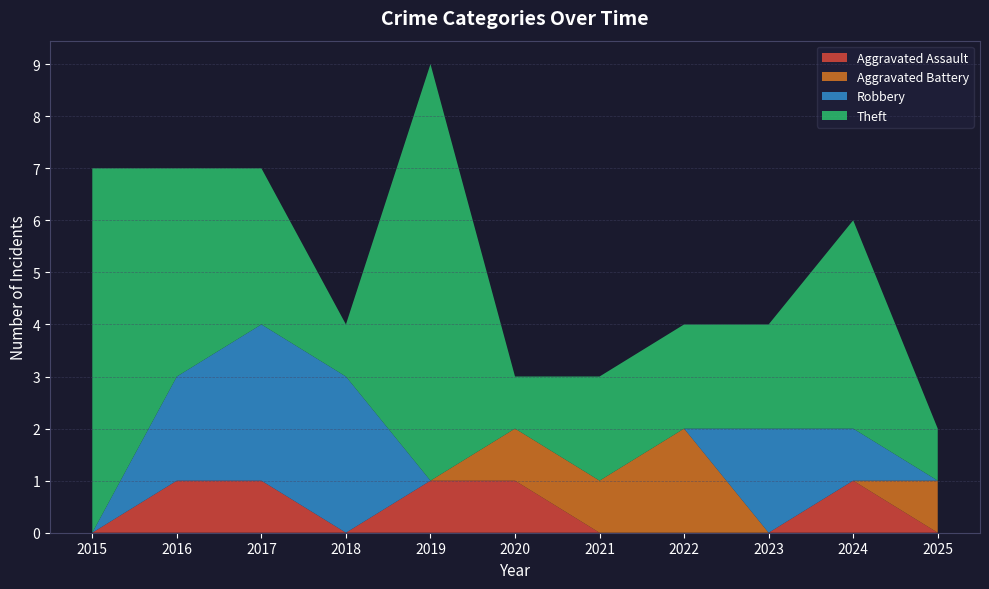

Reading left to right, extract all data points from this chart.

Aggravated Assault: 0	1	1	0	1	1	0	0	0	1	0
Aggravated Battery: 0	0	0	0	0	1	1	2	0	0	1
Robbery: 0	2	3	3	0	0	0	0	2	1	0
Theft: 7	4	3	1	8	1	2	2	2	4	1